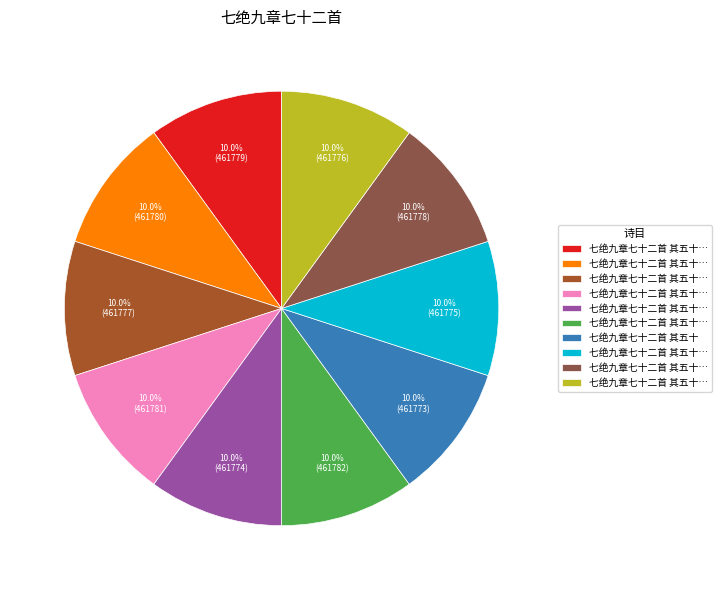

Count the number of slices in the pie.

10